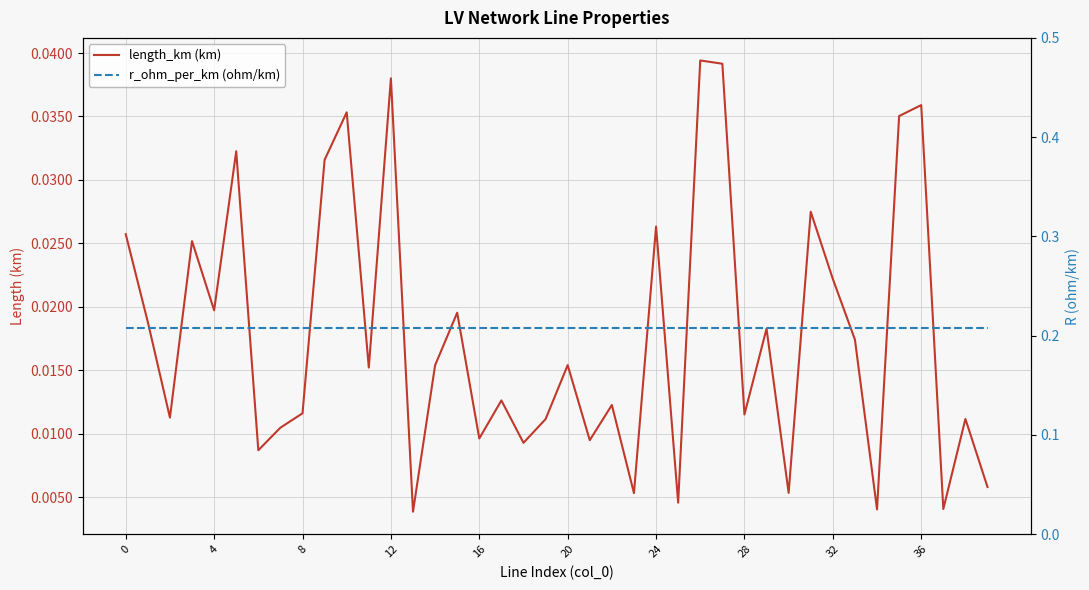

How many lines are shown in the chart?

2